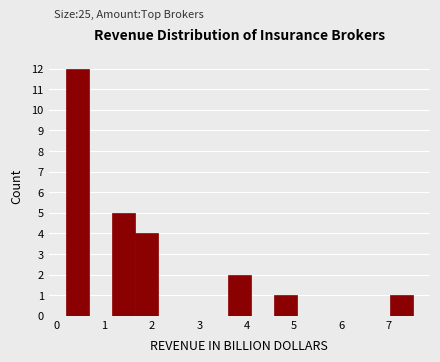

Reading left to right, transcribe this chart: for each bar, give the range it covers on the x-axis and its height. Neither the bar edges nor the heights are printed on the chart, so give them approximately, as read against the axes.

0.2 to 0.7: 12
0.7 to 1.2: 0
1.2 to 1.6: 5
1.6 to 2.1: 4
2.1 to 2.6: 0
2.6 to 3.1: 0
3.1 to 3.6: 0
3.6 to 4.1: 2
4.1 to 4.6: 0
4.6 to 5.1: 1
5.1 to 5.5: 0
5.5 to 6.0: 0
6.0 to 6.5: 0
6.5 to 7.0: 0
7.0 to 7.5: 1